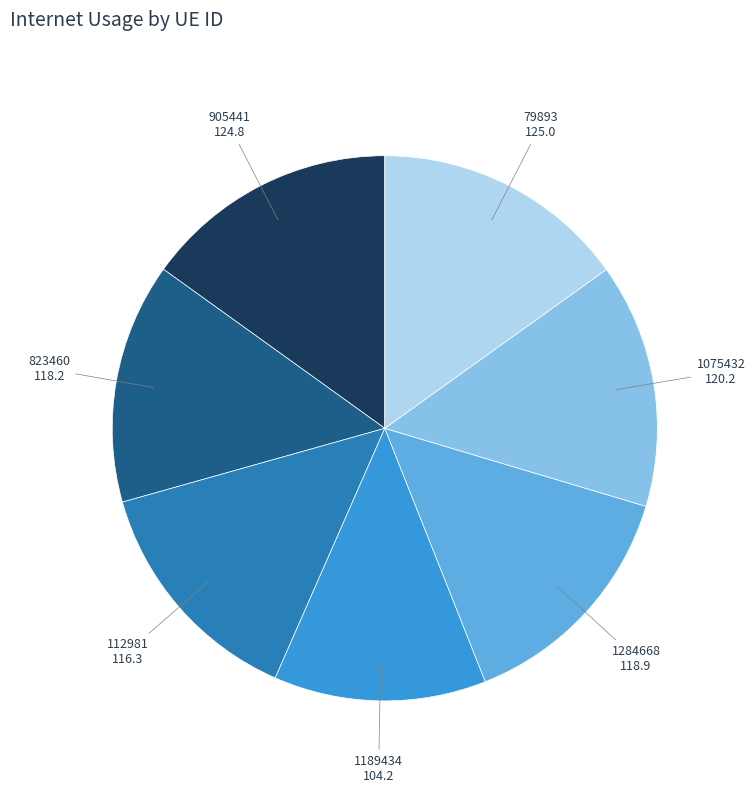

Which slice is the smallest?

1189434